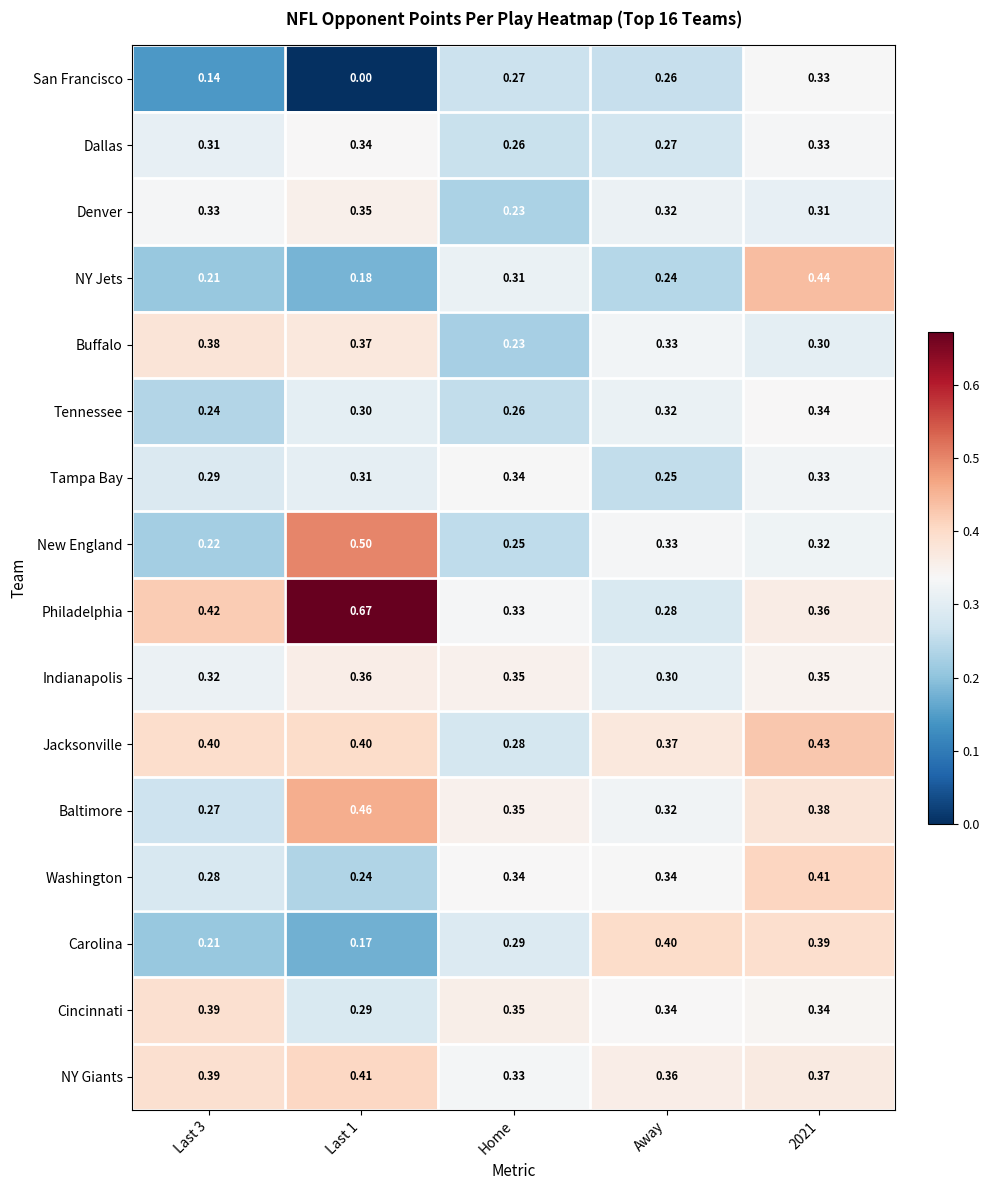

Which series has the largest total across all categories?

Philadelphia